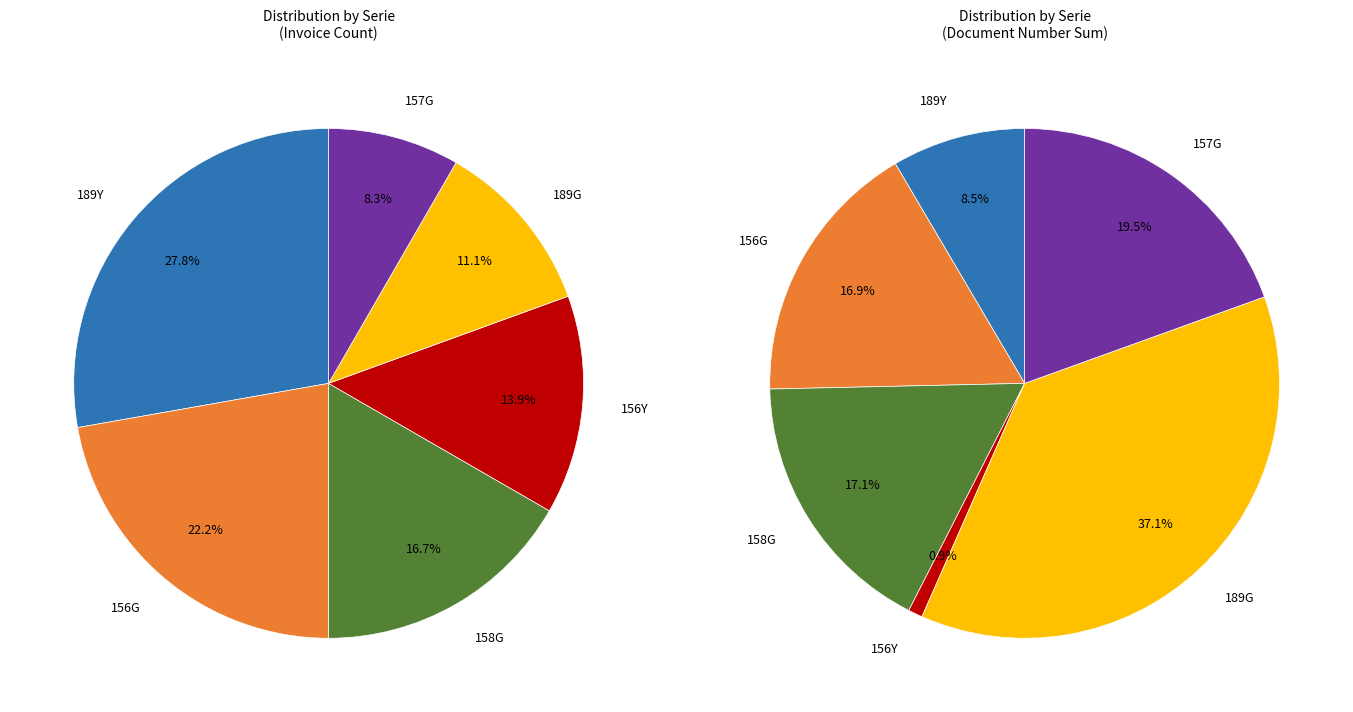

Is 157G the majority of the pie?

No